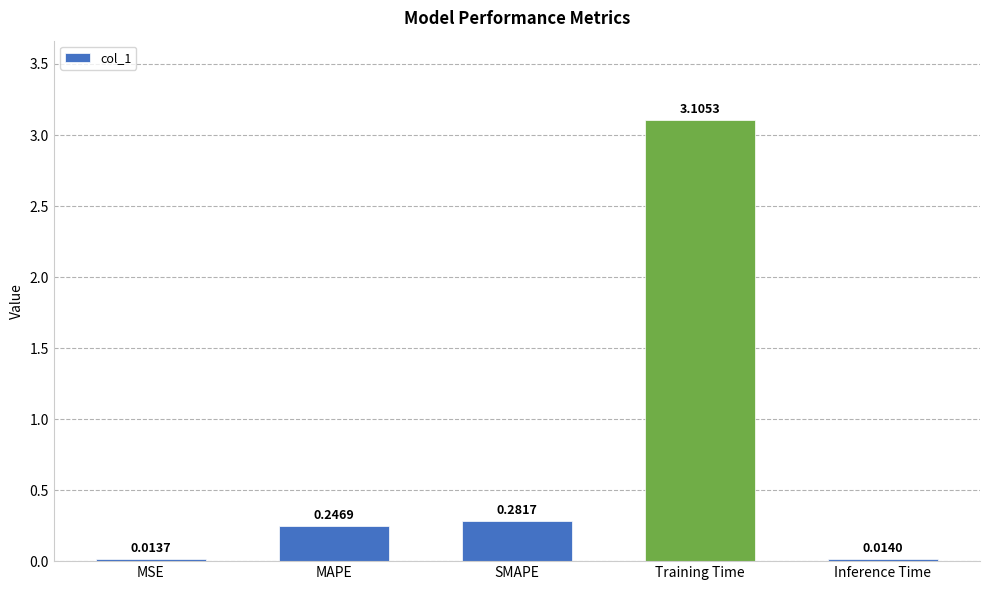

What is the value of the 4th bar from the left?

3.1